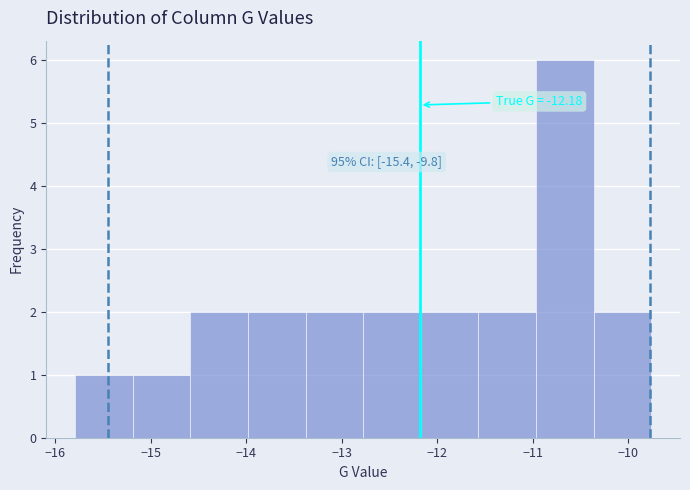

Over which range of the x-axis is the bar tallest?

-11.0 to -10.4